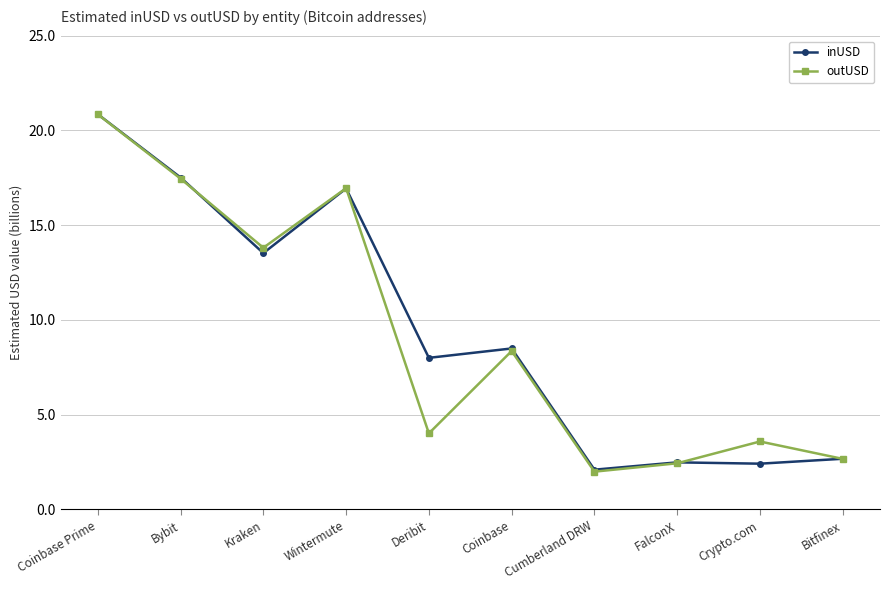

List the series in order of their overall mean, highest first.

inUSD, outUSD